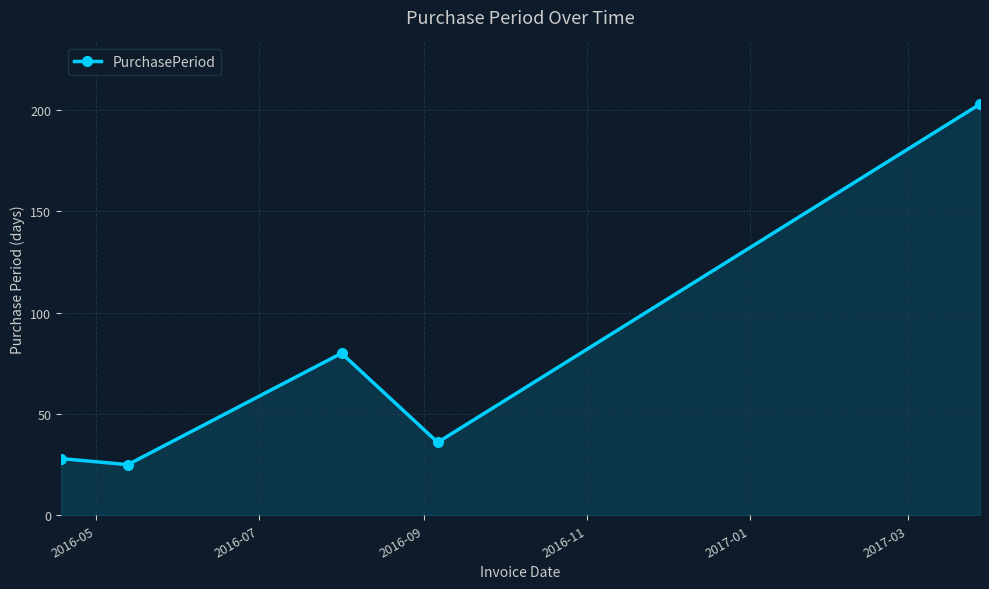

True or false: there are more than 2 points higher than both neighbors.

False